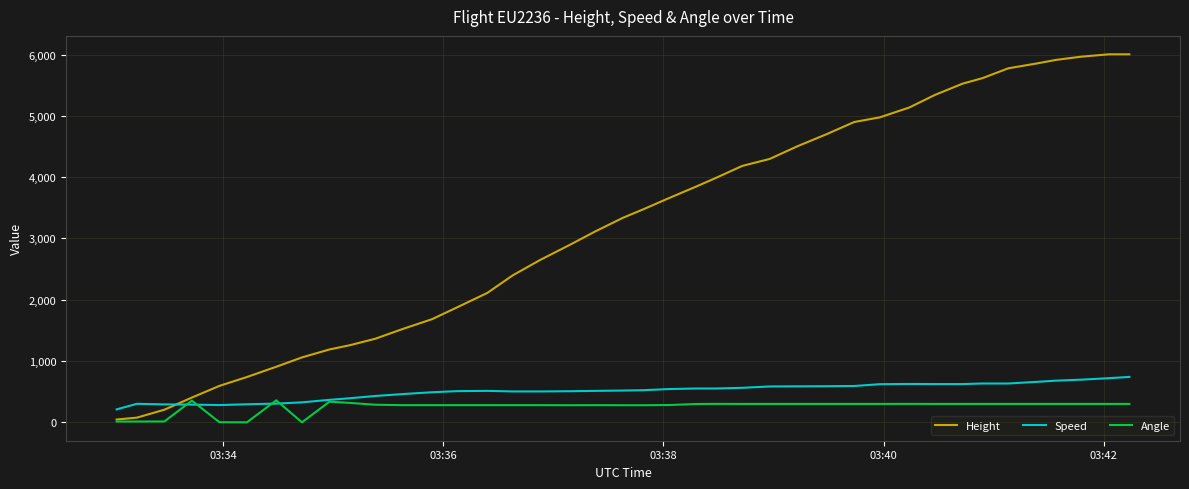

At how many categories does at least one series exceed 5171?

9